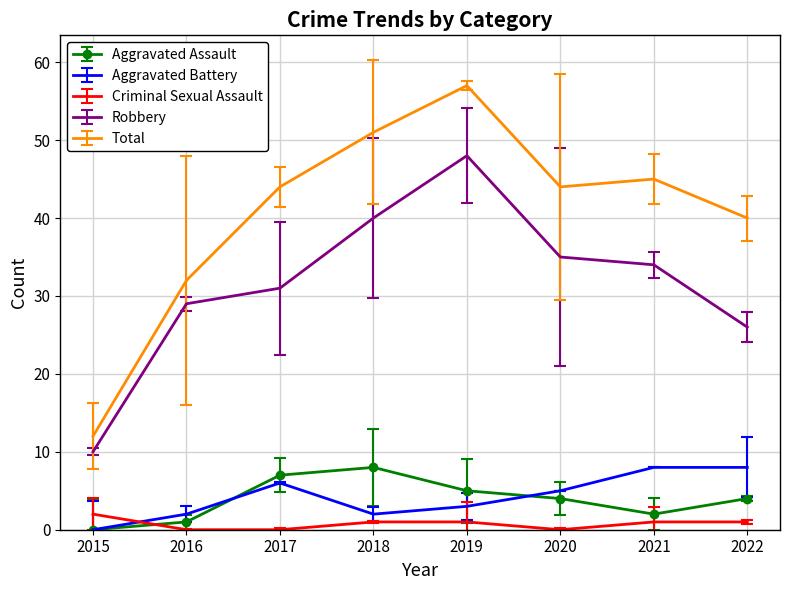

True or false: Total has a value of 32 at 2016.

True